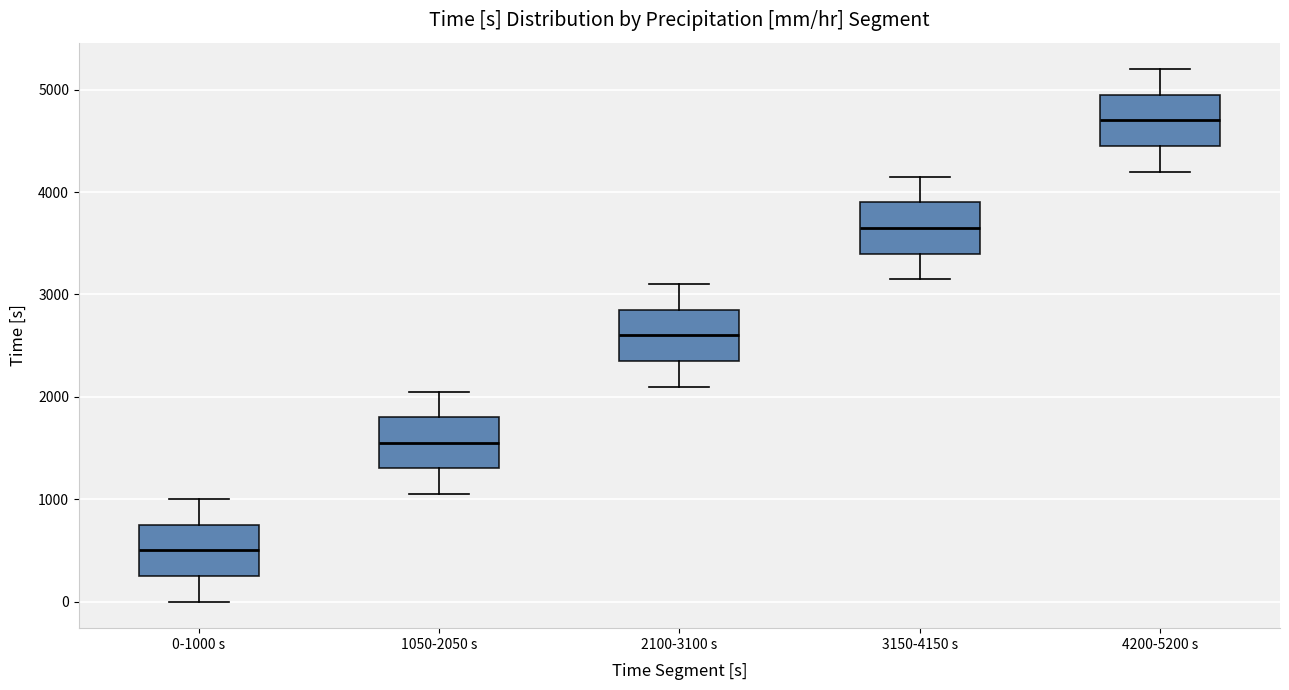

Reading left to right, transcribe this box plot: for each box, give where its median line is, the range the box spans, and where its two whiskers end, as read against the y-axis. The values are not printed on the chart, so give them approximately, as read against the axis.

0-1000 s: median 500, box 300 to 800, whiskers 0 to 1000
1050-2050 s: median 1600, box 1300 to 1800, whiskers 1100 to 2100
2100-3100 s: median 2600, box 2400 to 2900, whiskers 2100 to 3100
3150-4150 s: median 3700, box 3400 to 3900, whiskers 3200 to 4200
4200-5200 s: median 4700, box 4500 to 5000, whiskers 4200 to 5200